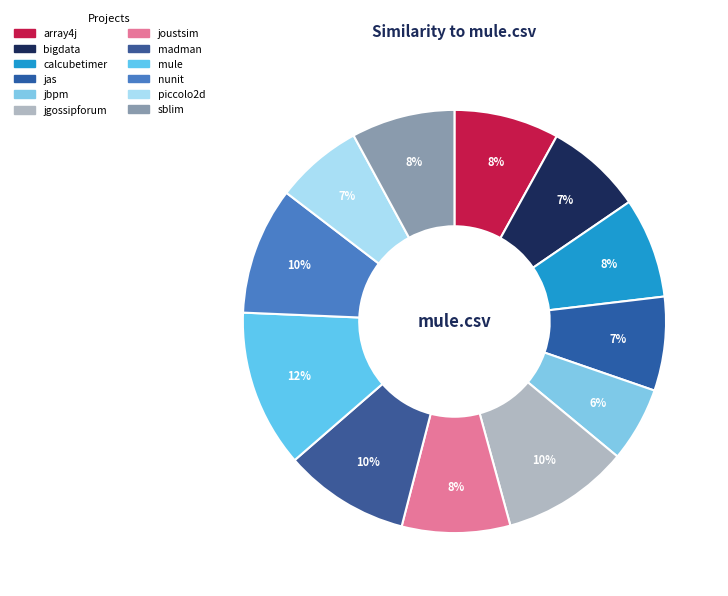

How many slices are in this pie chart?

12